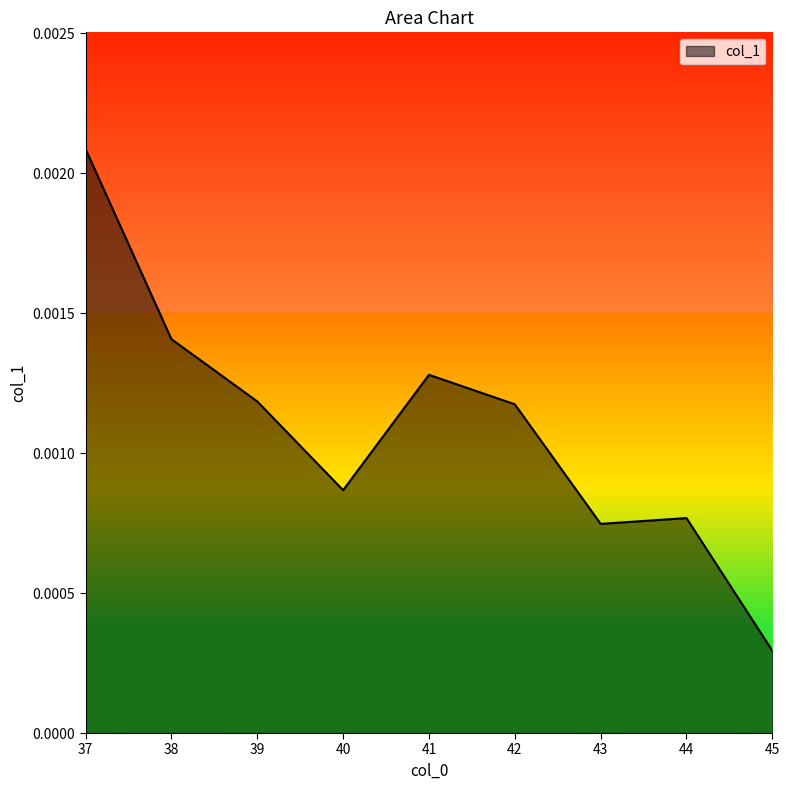

Where is the data nearest to the value 0?

45